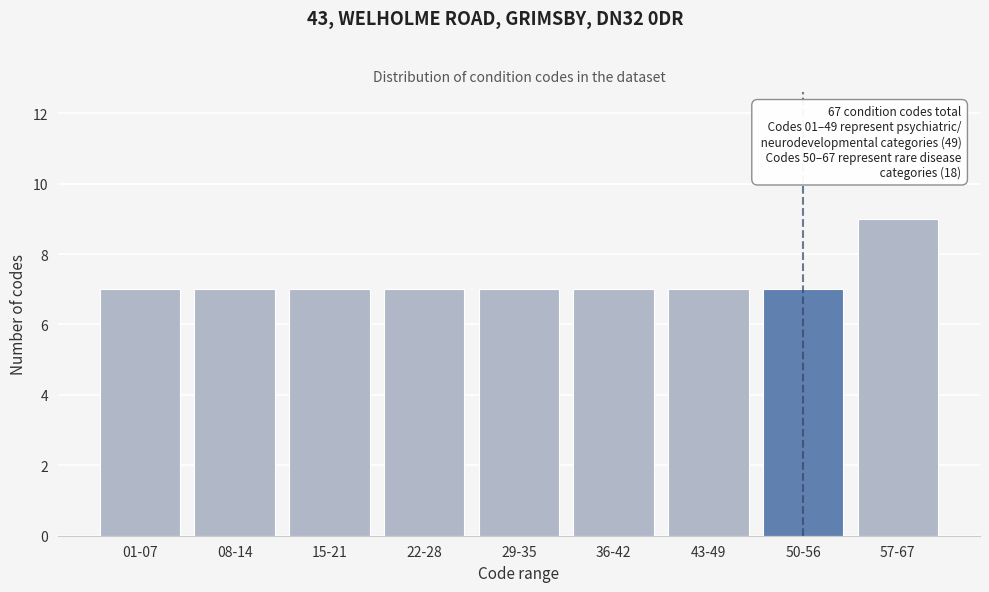

Reading right to left, what are all the values shown in this chart?

57-67=9	50-56=7	43-49=7	36-42=7	29-35=7	22-28=7	15-21=7	08-14=7	01-07=7